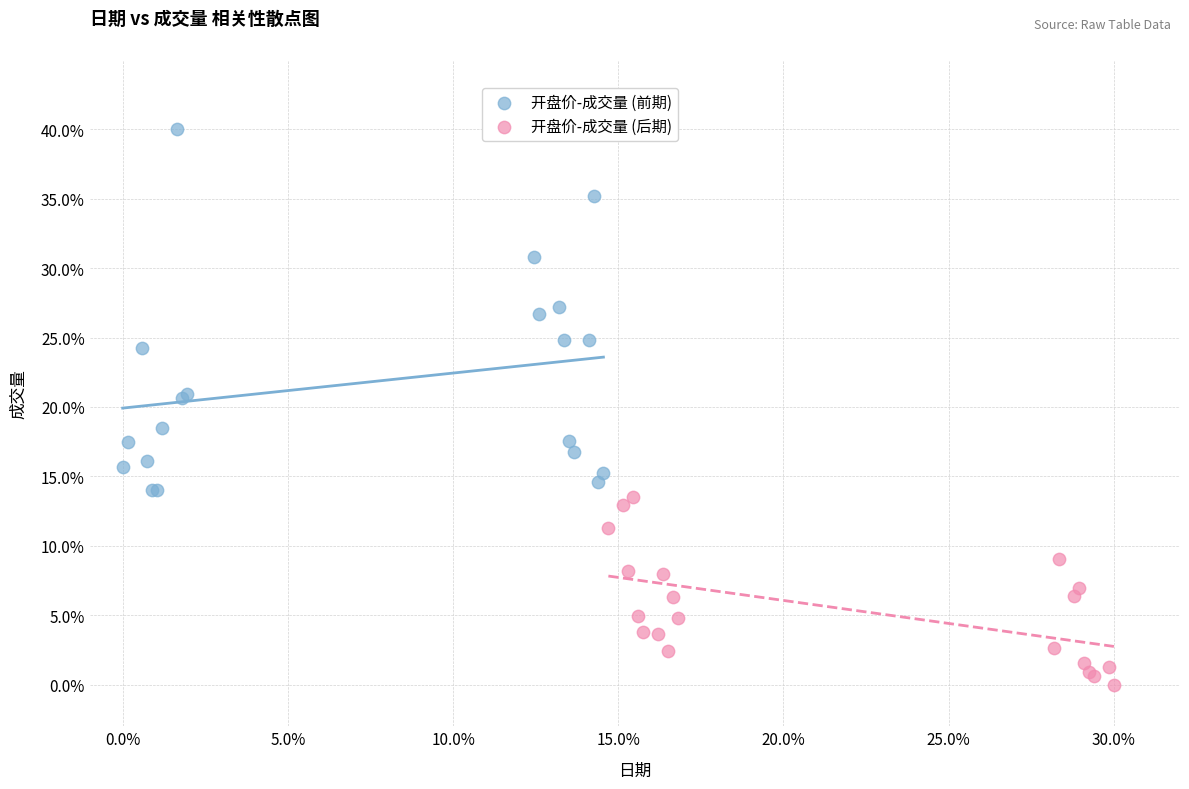

Which series contains the highest Y value?

开盘价-成交量 (前期)